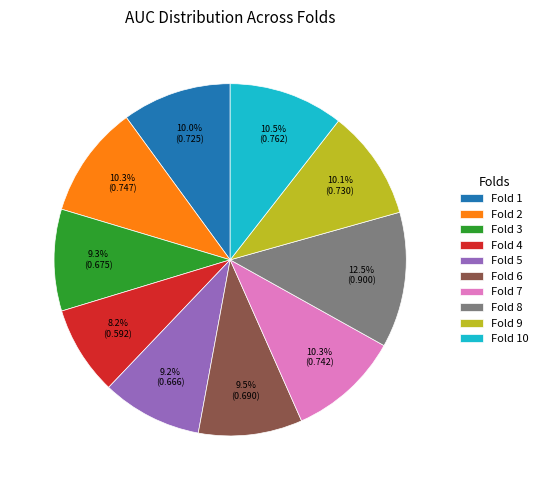

True or false: Fold 2 accounts for 10% of the total.

True